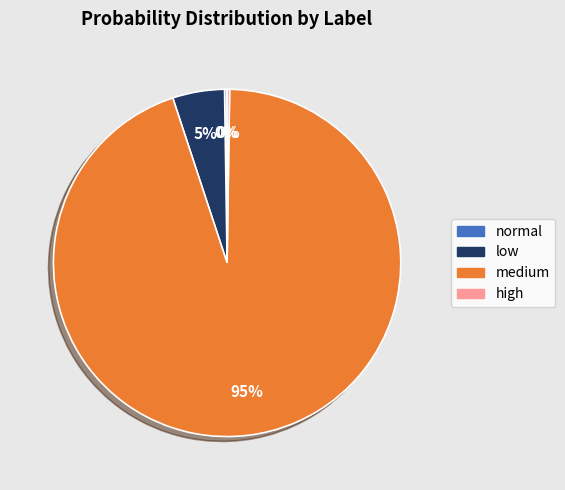

Which slice is the largest?

medium